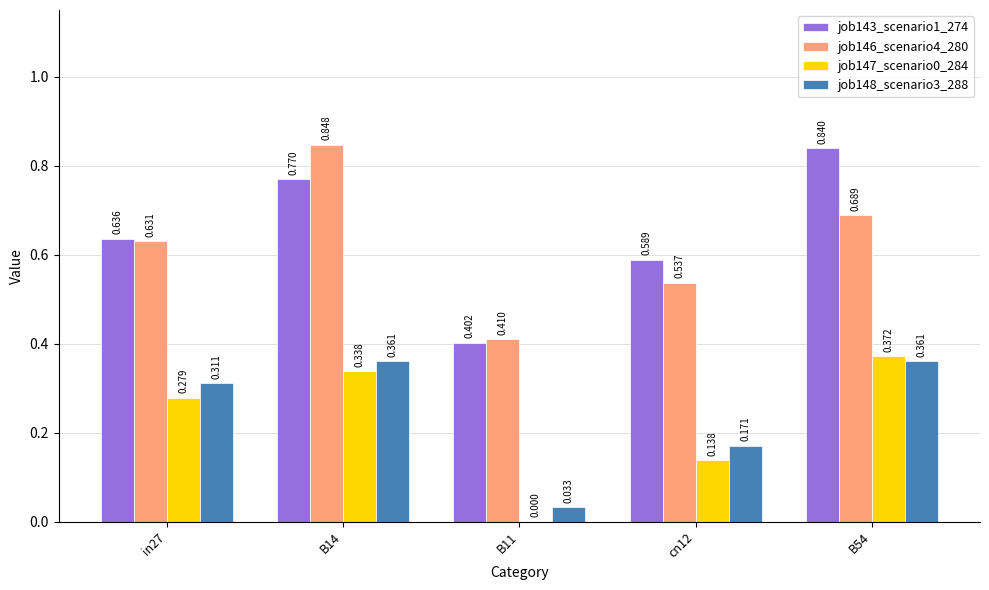

Is the value of job143_scenario1_274 at B54 greater than the value of job146_scenario4_280 at cn12?

Yes